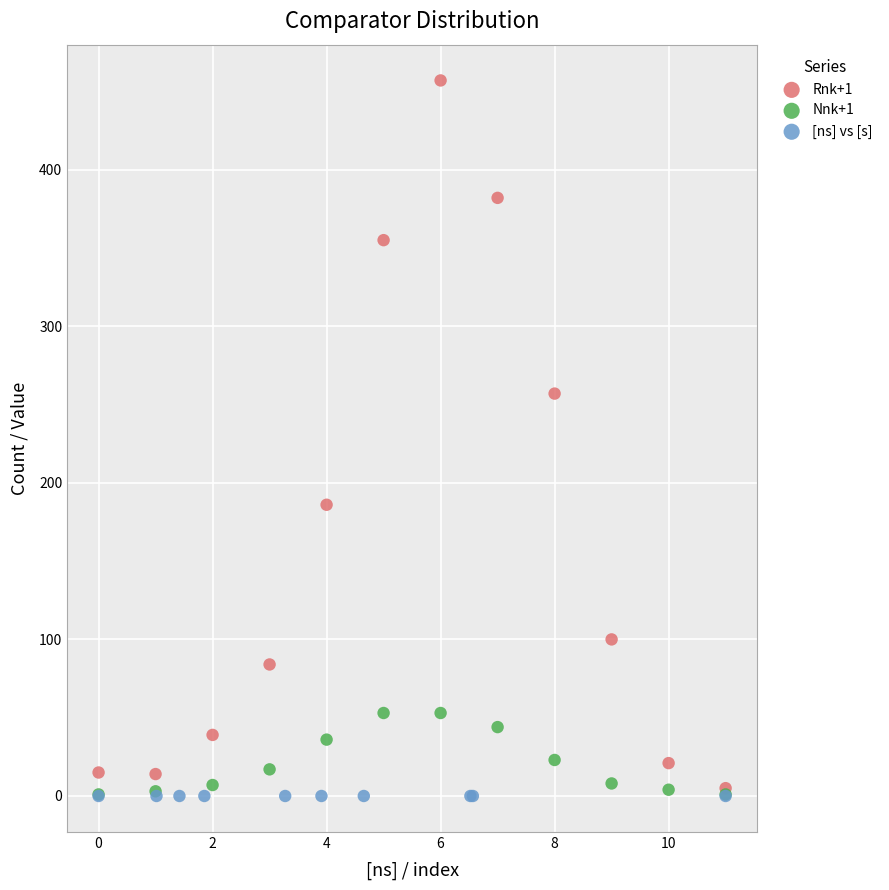

Which series reaches the maximum Y coordinate?

Rnk+1